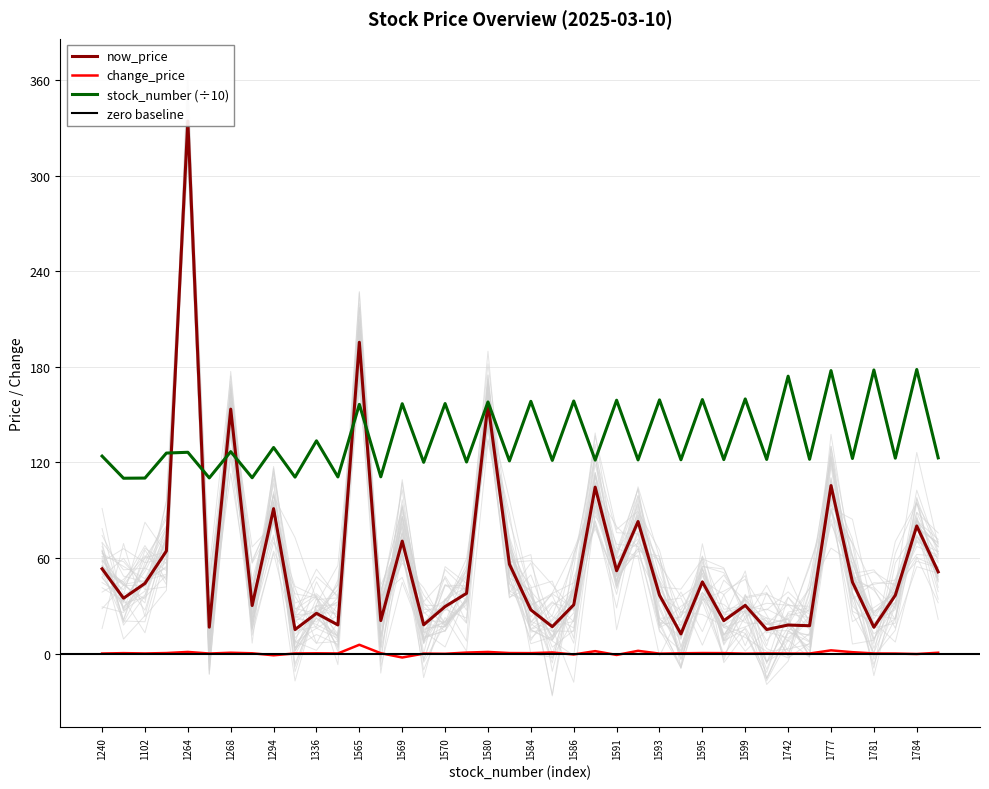

Rank the series by their maximum value, from lowest to highest.

change_price, stock_number, now_price